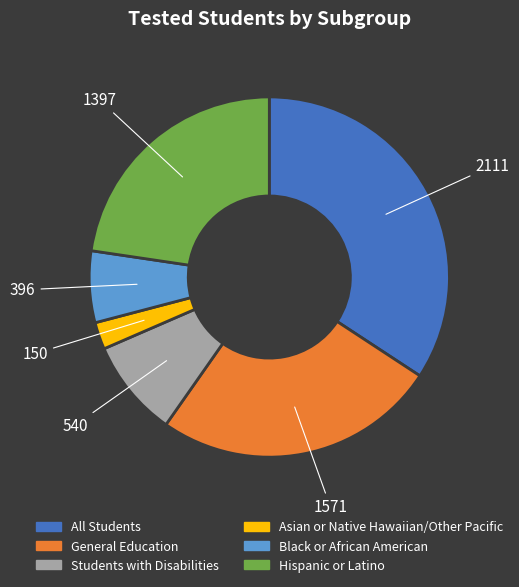

True or false: Hispanic or Latino accounts for 17% of the total.

False